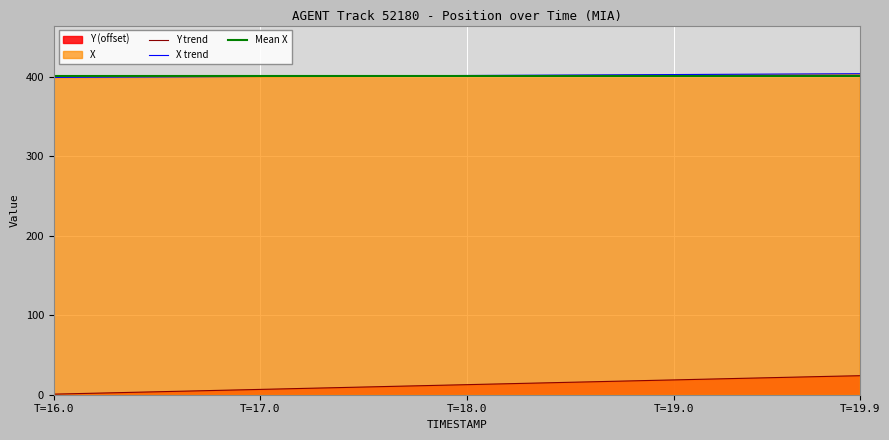

True or false: X and Y intersect in this chart.

False